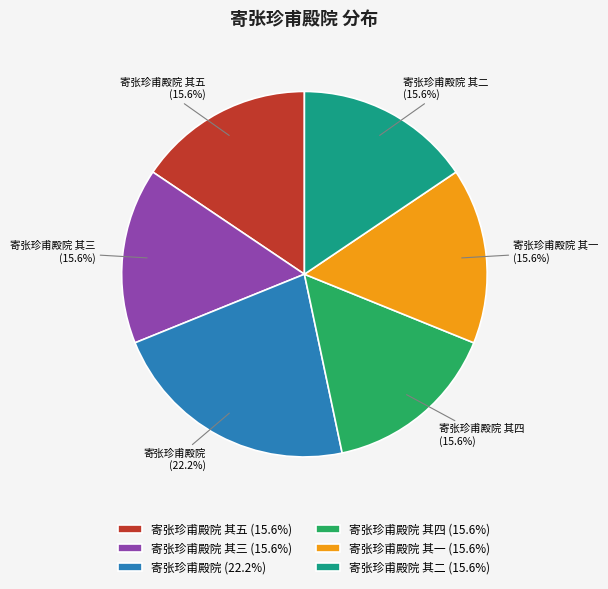

What is the ratio of the value at 寄张珍甫殿院 其一 (15.6%) to the value at 寄张珍甫殿院 (22.2%)?

0.7